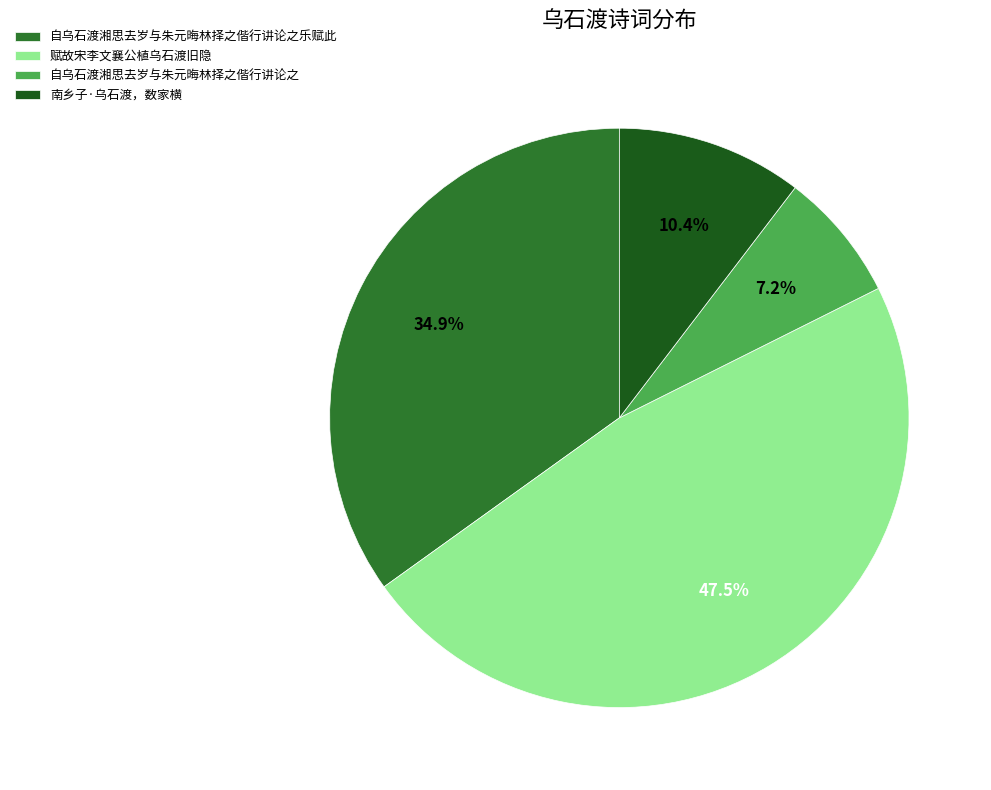

What portion of the pie excludes 赋故宋李文襄公植乌石渡旧隐?

52.5%